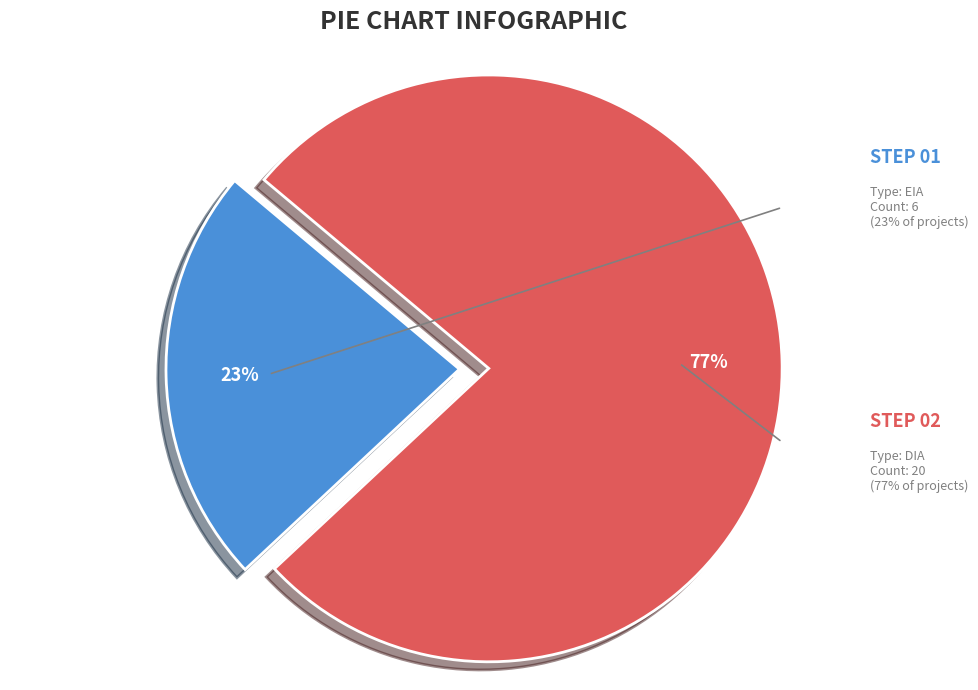

How many slices are in this pie chart?

2